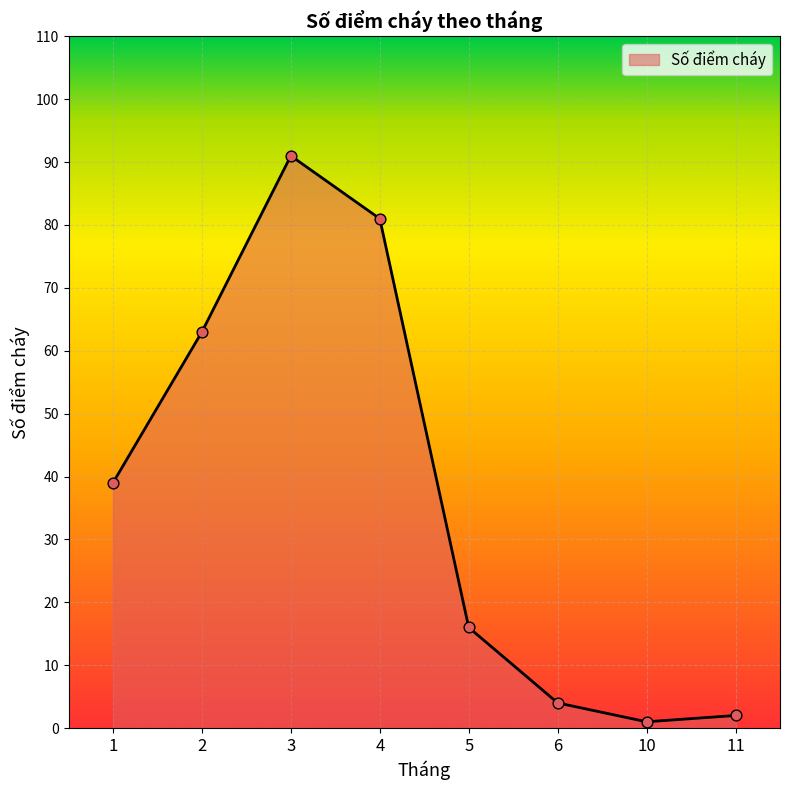

What is the ratio of the value at 5 to the value at 11?

8.0